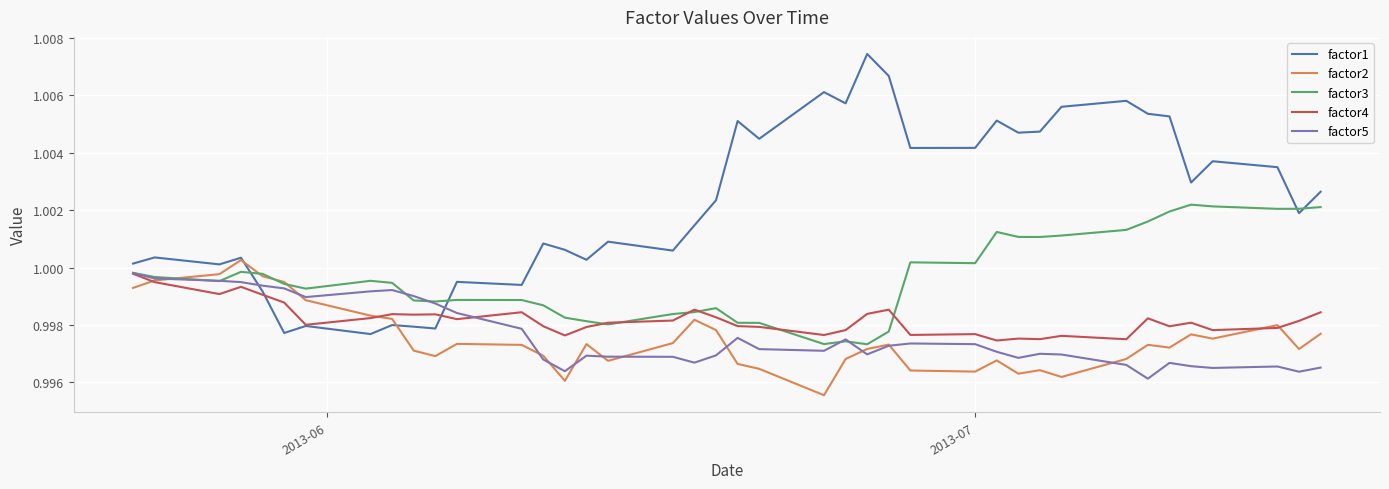

Which series has the largest total across all categories?

factor1